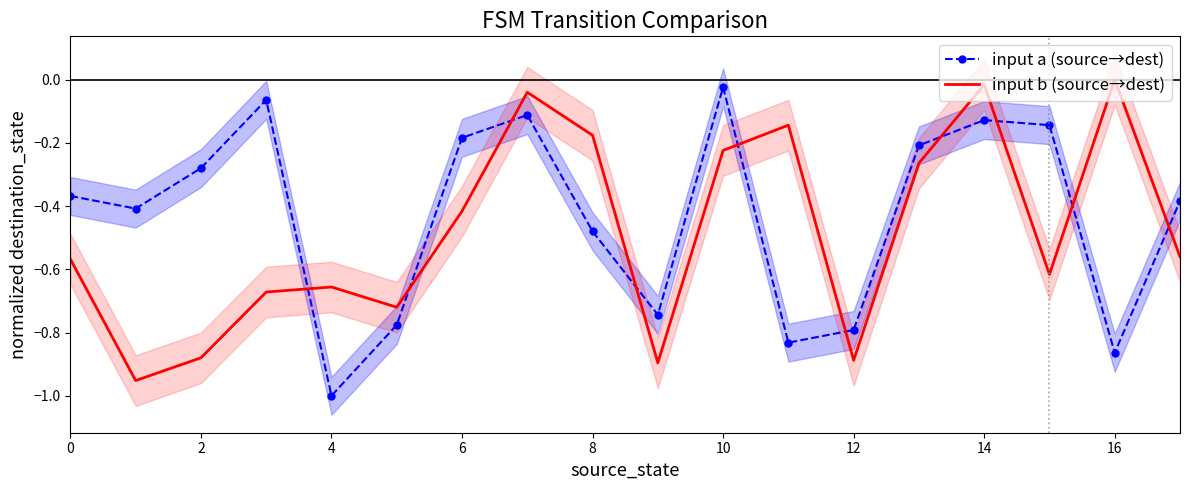

At which category is the sum across all series the highest?

14